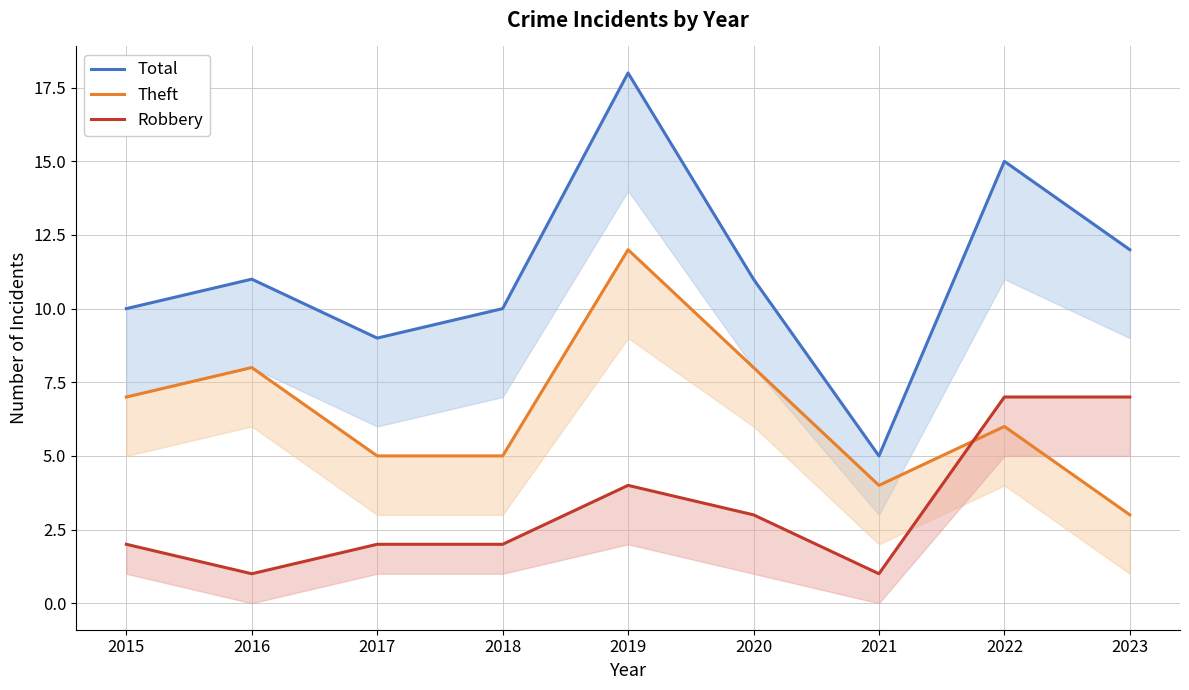

Rank the series by their maximum value, from highest to lowest.

Total, Theft, Robbery